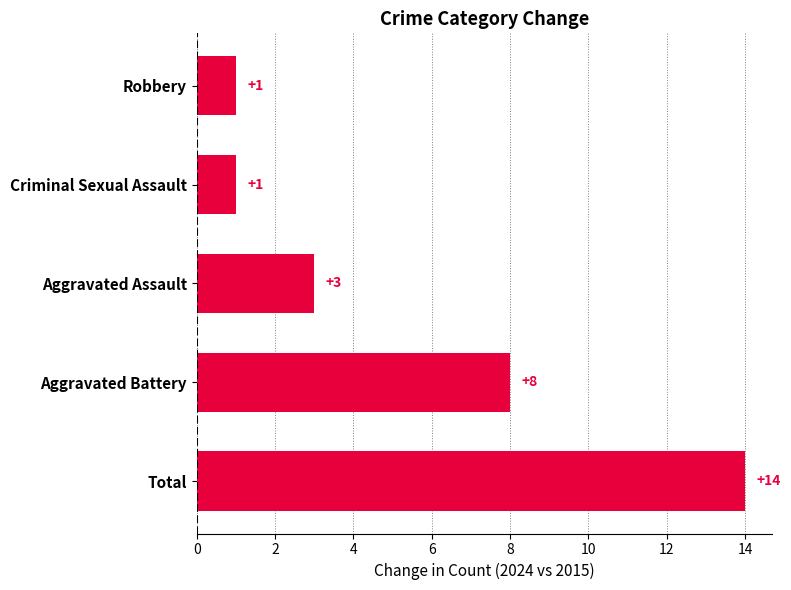

What is the difference between the second highest and second lowest values?

7